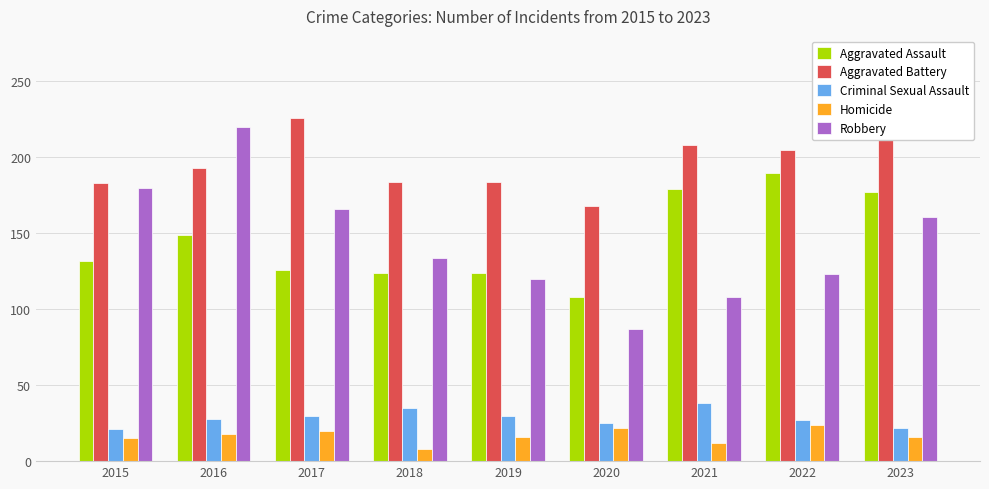

Which series has the largest range (max minus min)?

Robbery